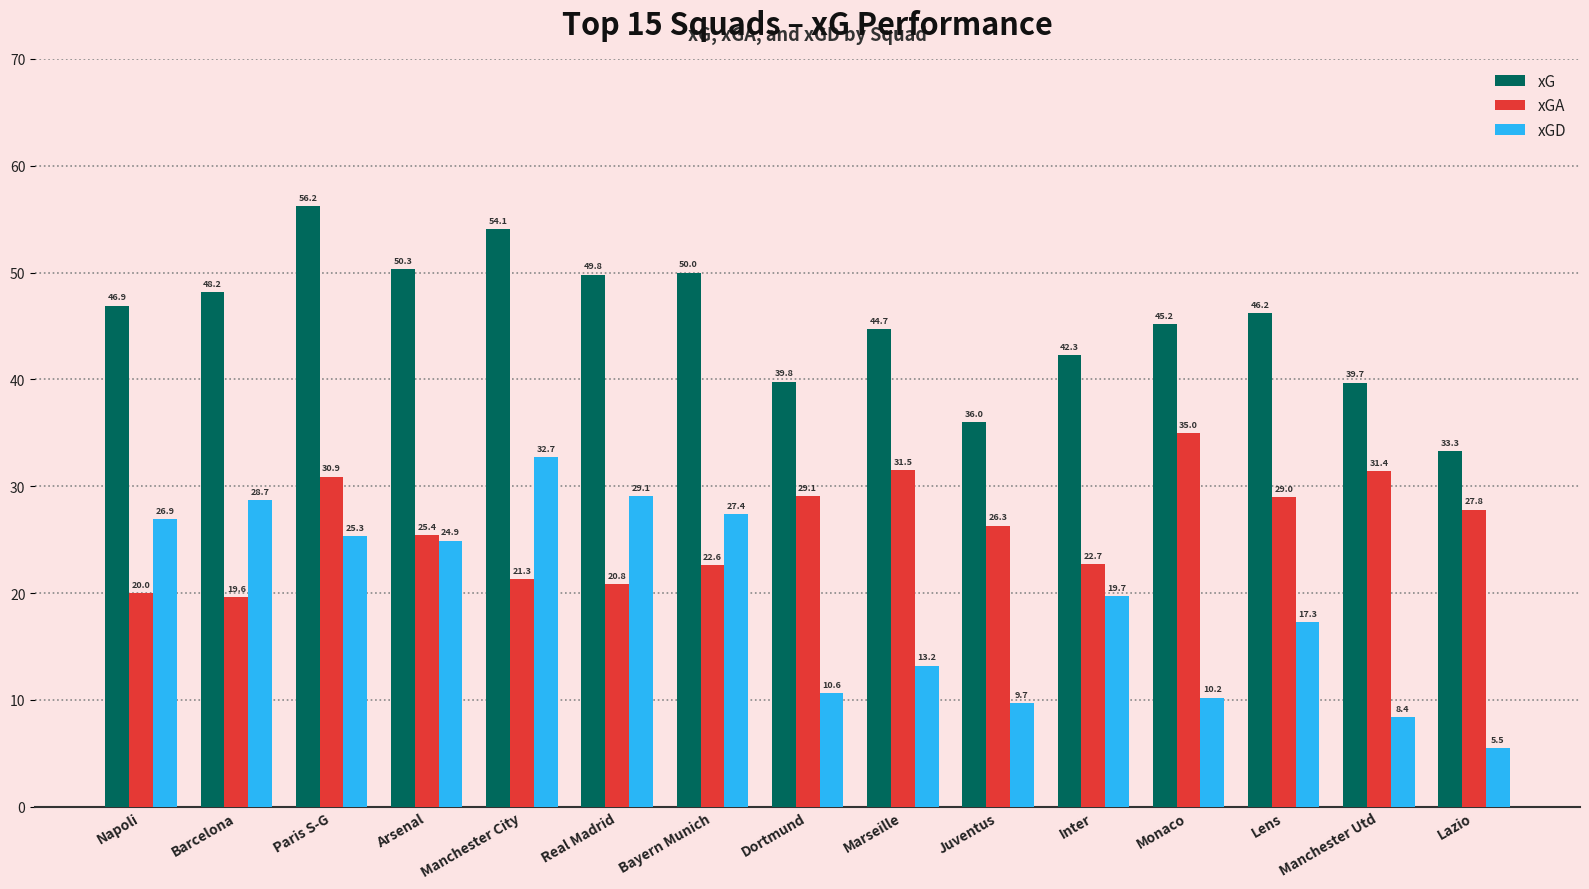

Reading left to right, list all the values displayed in this chart.

xG: Napoli=46.9	Barcelona=48.2	Paris S-G=56.2	Arsenal=50.3	Manchester City=54.1	Real Madrid=49.8	Bayern Munich=50.0	Dortmund=39.8	Marseille=44.7	Juventus=36.0	Inter=42.3	Monaco=45.2	Lens=46.2	Manchester Utd=39.7	Lazio=33.3
xGA: Napoli=20.0	Barcelona=19.6	Paris S-G=30.9	Arsenal=25.4	Manchester City=21.3	Real Madrid=20.8	Bayern Munich=22.6	Dortmund=29.1	Marseille=31.5	Juventus=26.3	Inter=22.7	Monaco=35.0	Lens=29.0	Manchester Utd=31.4	Lazio=27.8
xGD: Napoli=26.9	Barcelona=28.7	Paris S-G=25.3	Arsenal=24.9	Manchester City=32.7	Real Madrid=29.1	Bayern Munich=27.4	Dortmund=10.6	Marseille=13.2	Juventus=9.7	Inter=19.7	Monaco=10.2	Lens=17.3	Manchester Utd=8.4	Lazio=5.5